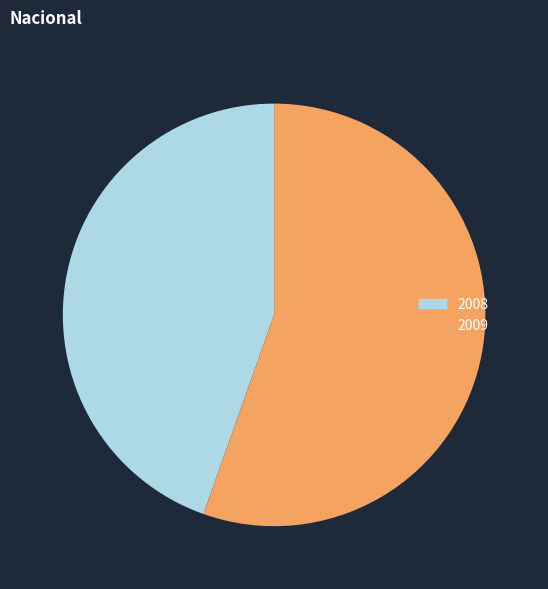

What is the largest slice in the pie chart?

2009